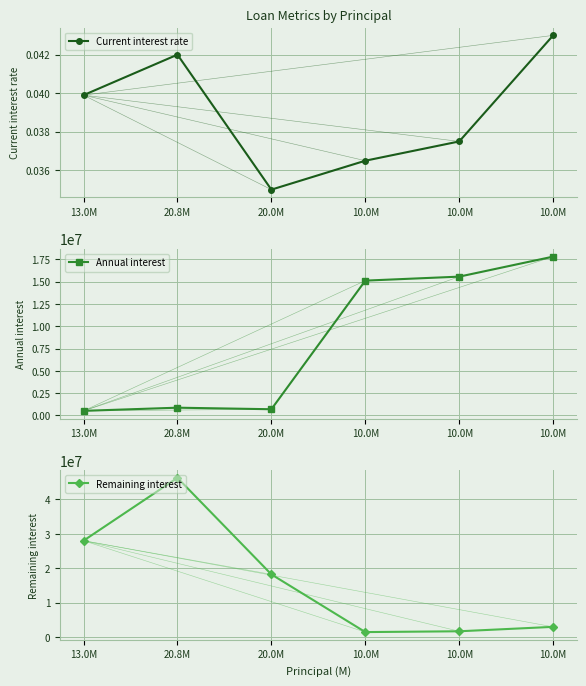

What is the label of the 1st point from the left?

13.0M